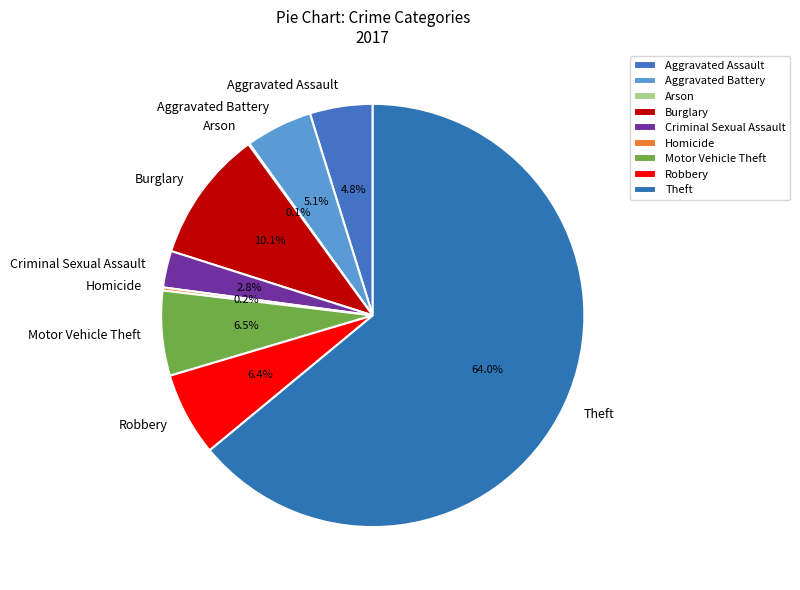

To the nearest percent, what is the difference between the Motor Vehicle Theft and Burglary slice percentages?

4%